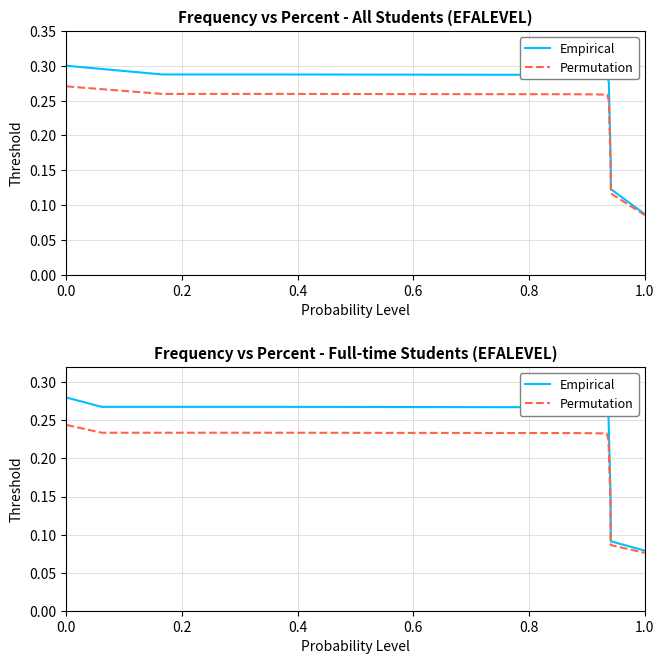

The Empirical series shows 0.3 at 0.4. True or false?

True